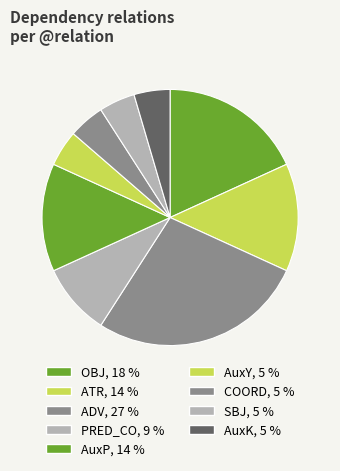

Which slice is the largest?

ADV